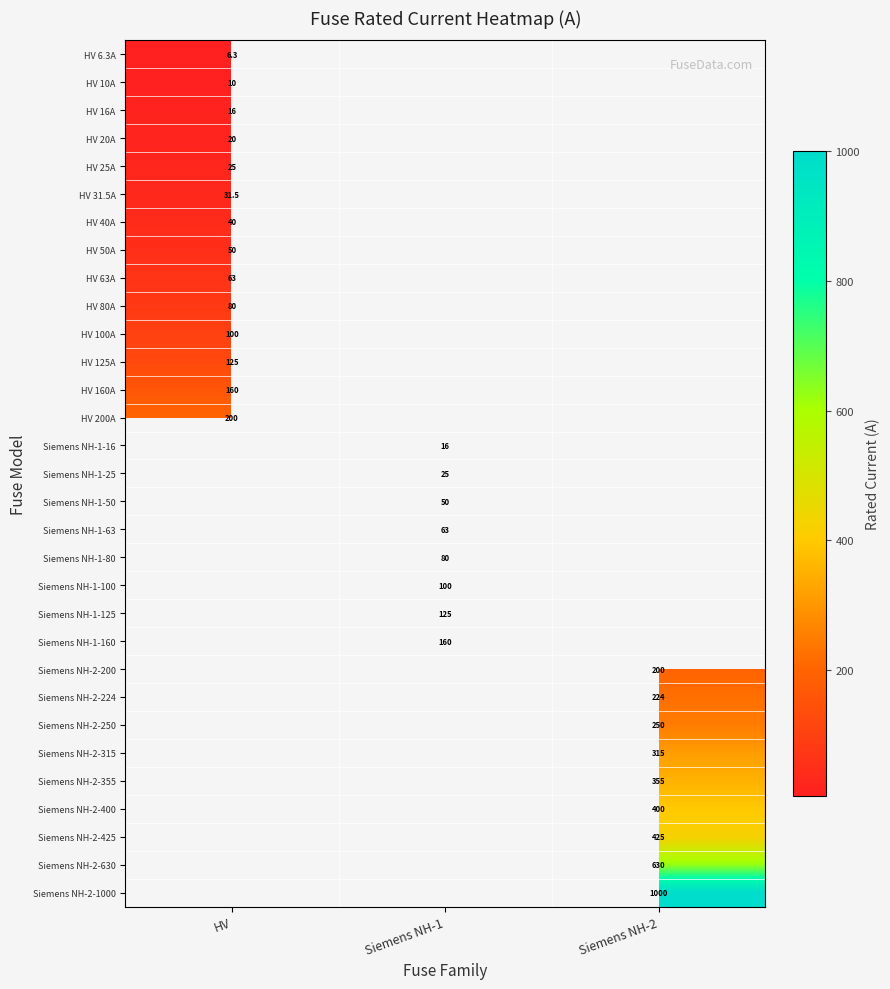

Which has a higher value, HV or Siemens NH-2?

Siemens NH-2